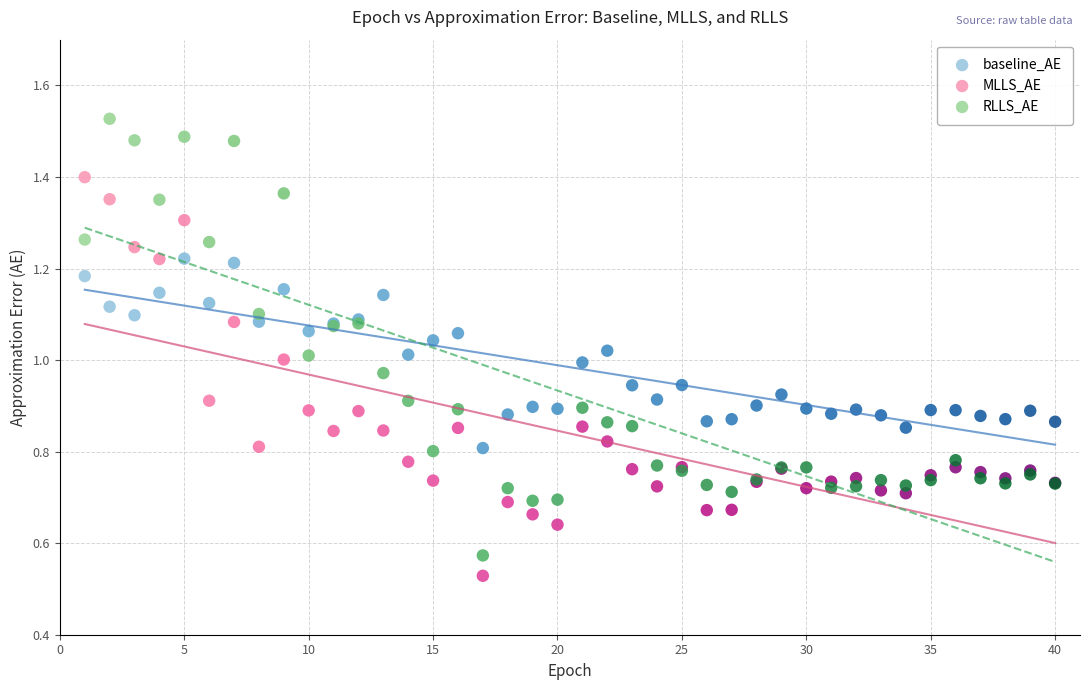

Which series contains the highest Y value?

RLLS_AE